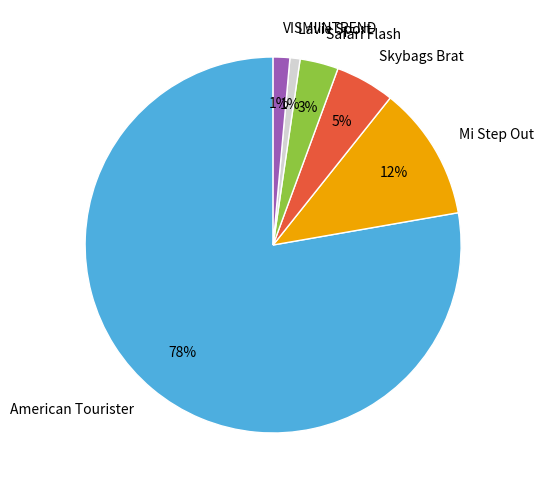

To the nearest percent, what is the difference between the largest and smallest slice percentages?

77%